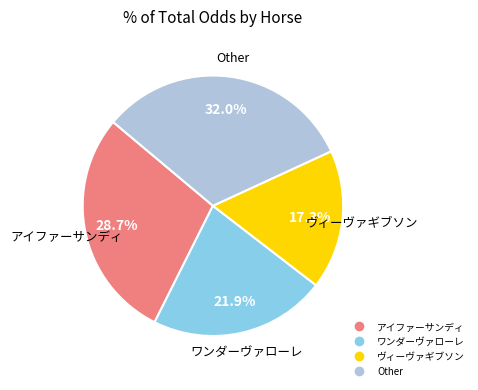

Is there any slice that represents more than half of the pie?

No